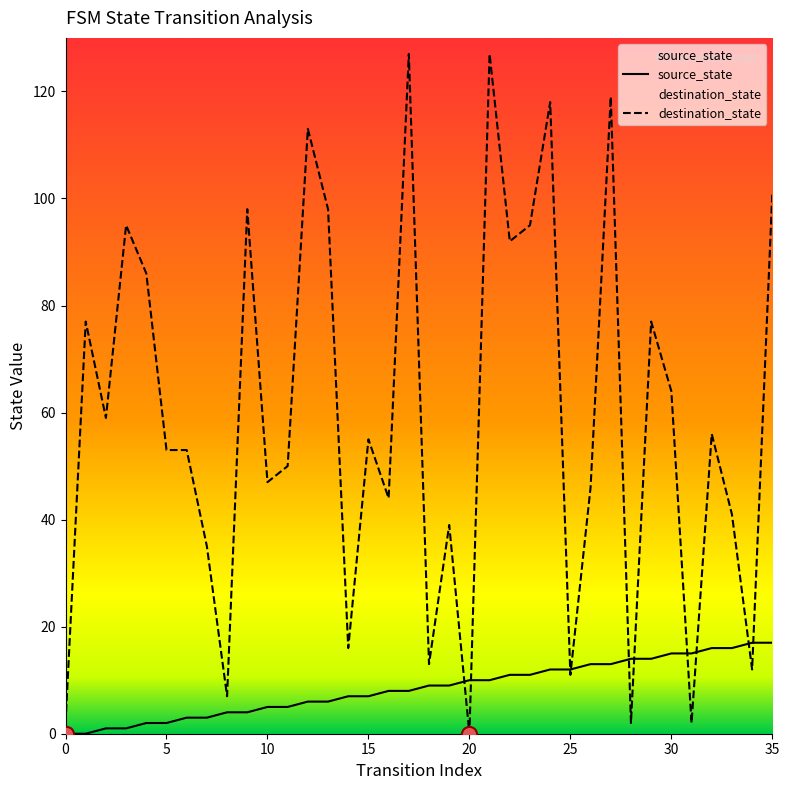

Which series reaches the maximum Y coordinate?

destination_state